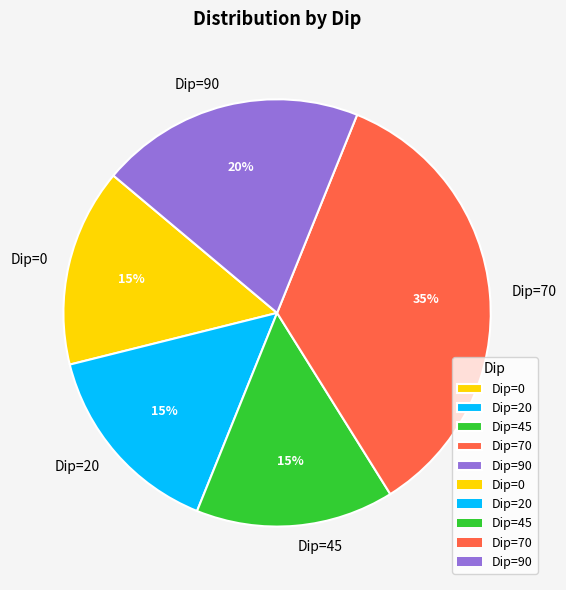

What is the largest slice in the pie chart?

Dip=70